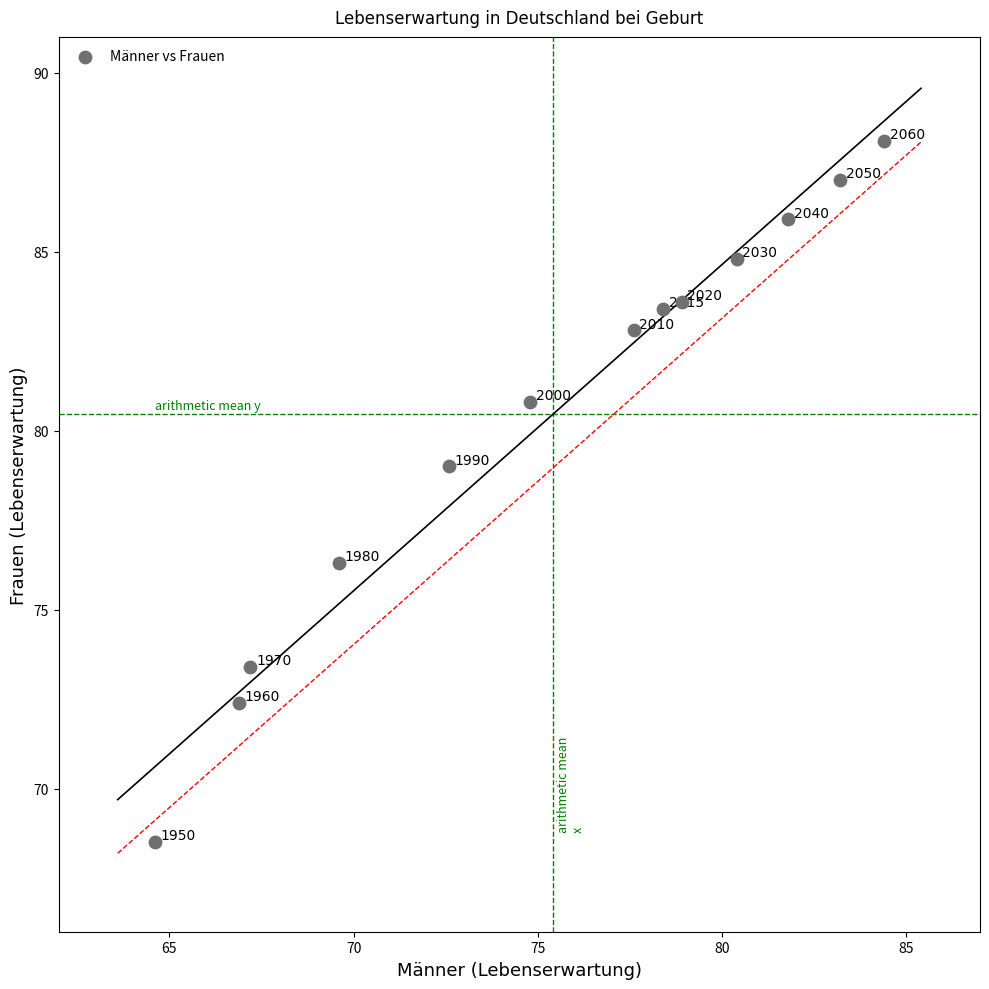

What is the range of X values (max minus min)?

19.8